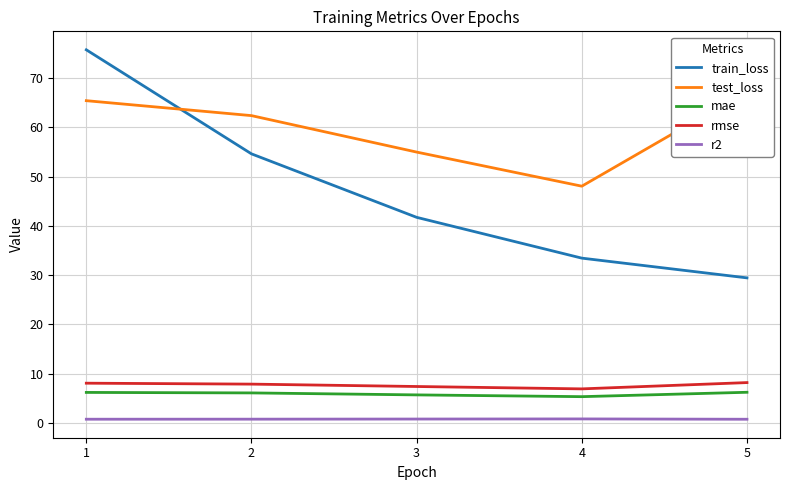

The value of r2 at 5 is 1.1. True or false?

False